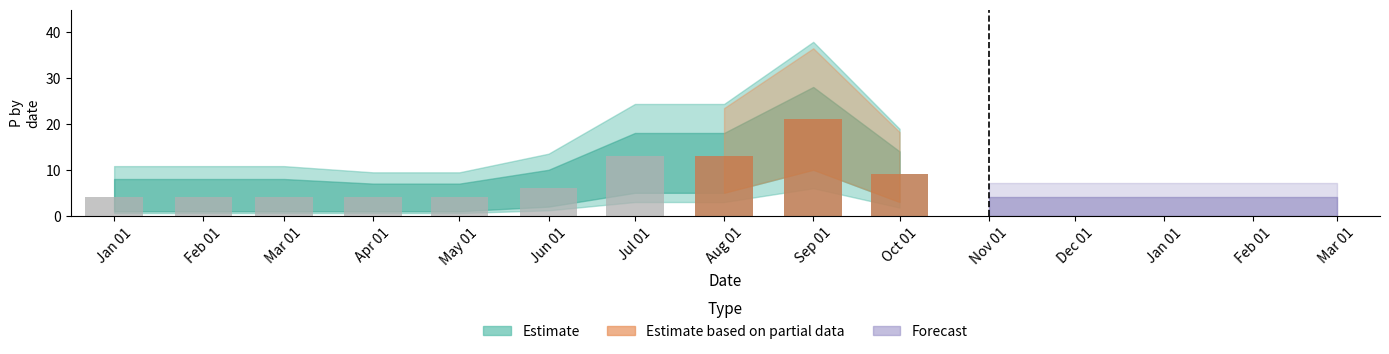

Which category has the highest value in the P_bar series?

2011-09